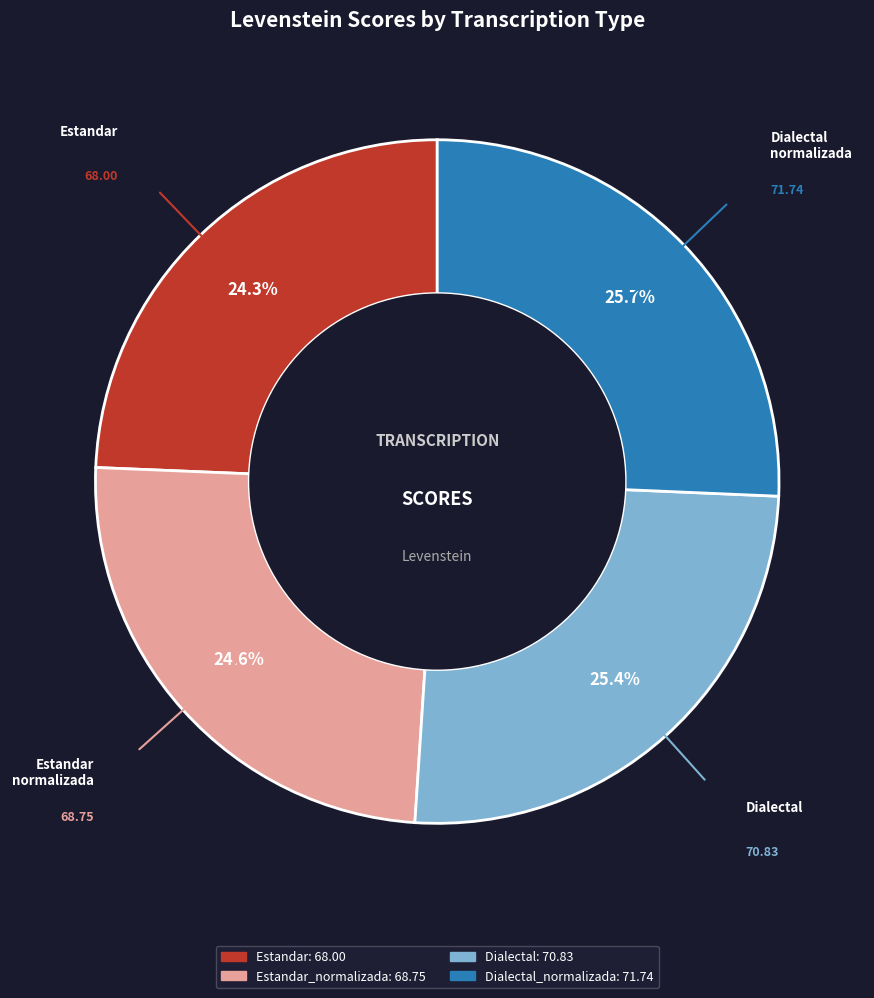

Does any single category account for the majority?

No